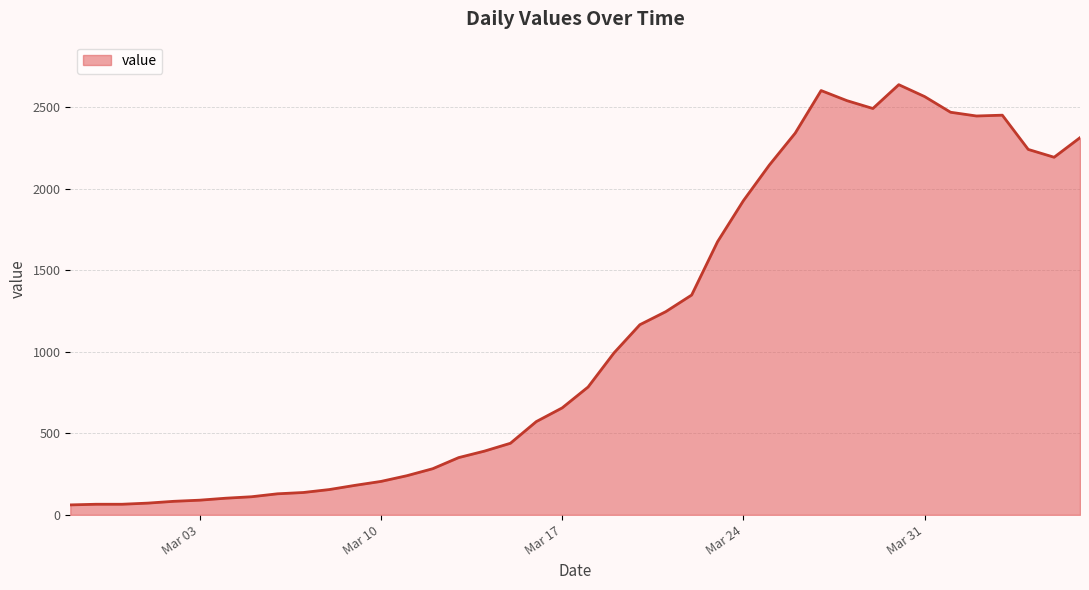

What is the minimum value shown in the chart?

61